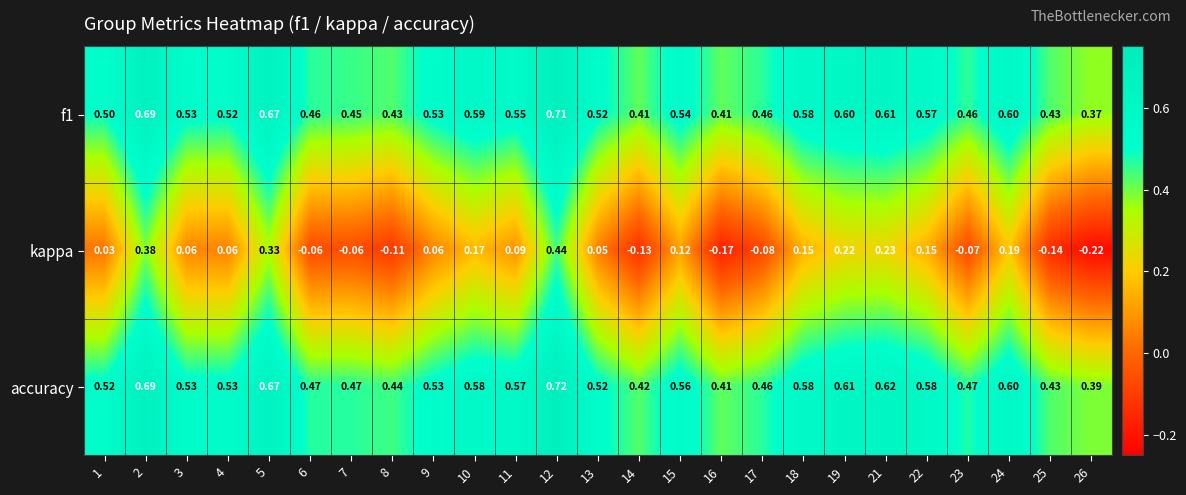

Between 16 and 18, which series saw the biggest shift?

kappa